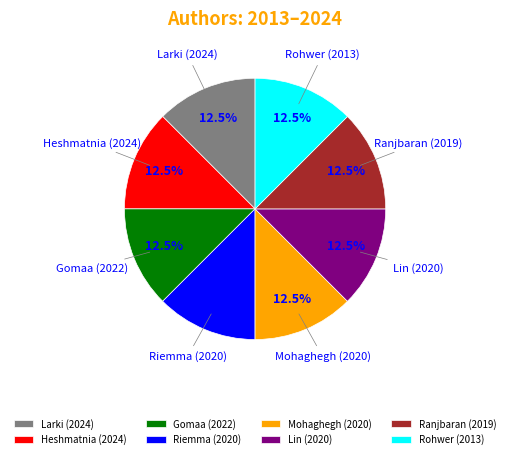

What is the ratio of the value at Heshmatnia to the value at Ranjbaran?

1.0